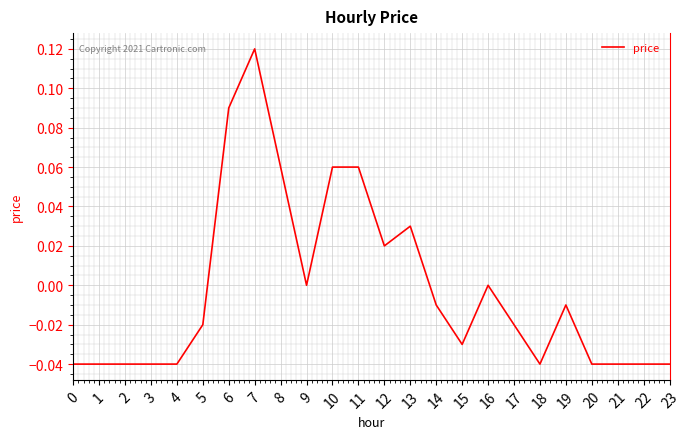

Between 5 and 15, which is larger?

5